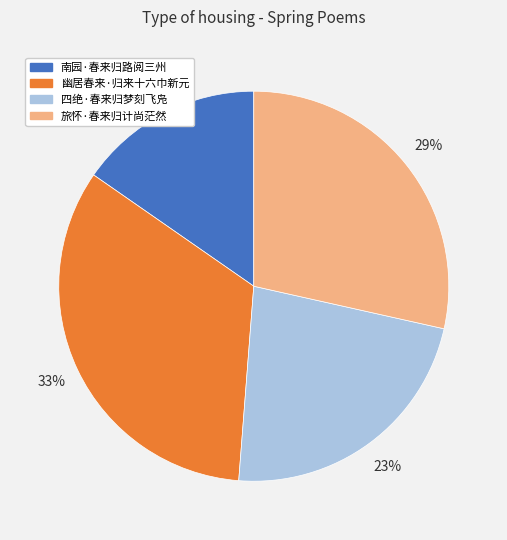

To the nearest percent, what is the difference between the largest and smallest slice percentages?

18%